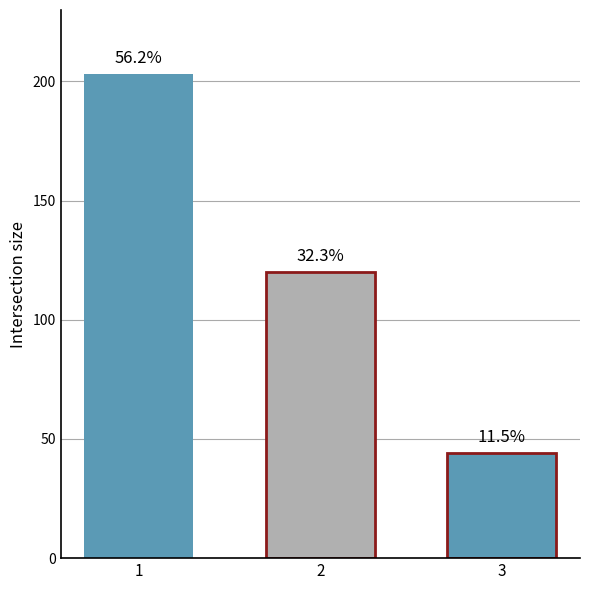

What is the sum of all values?

367